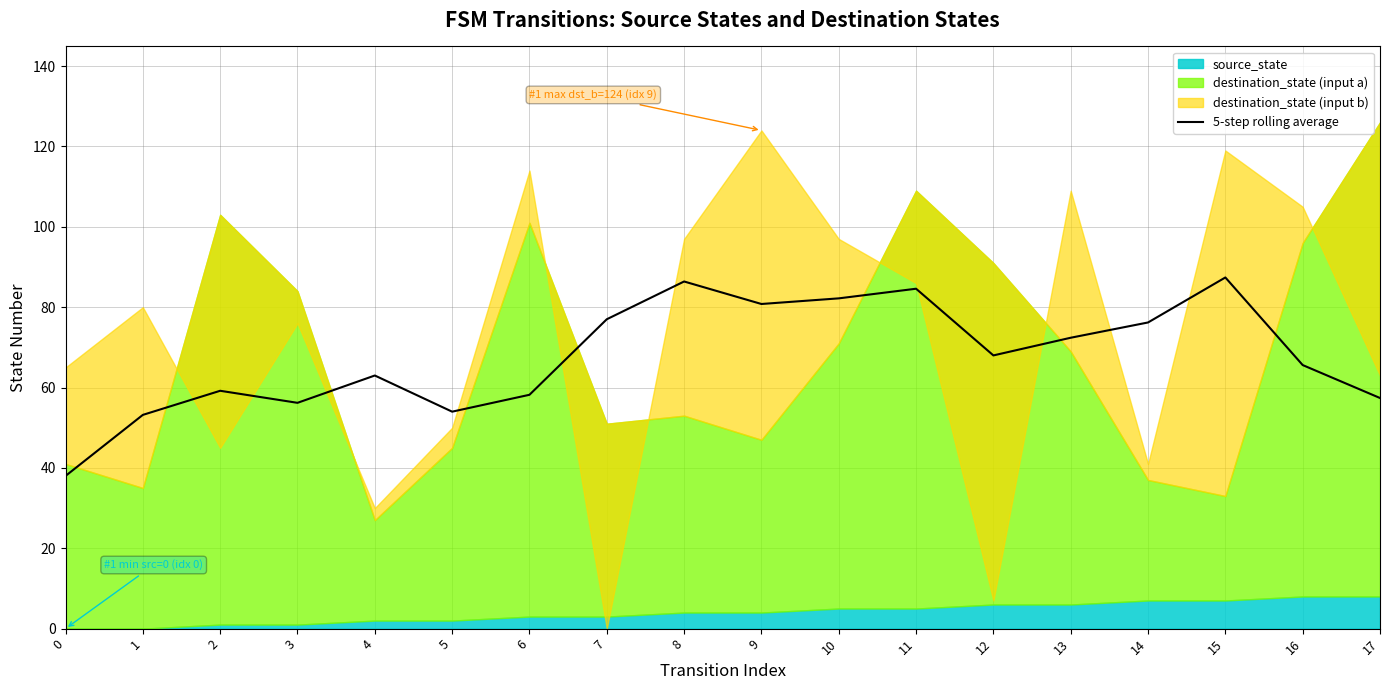

Reading right to left, extract all data points from this chart.

17=57.4	16=65.6	15=87.4	14=76.2	13=72.4	12=68.0	11=84.6	10=82.2	9=80.8	8=86.4	7=77.0	6=58.2	5=54.0	4=63.0	3=56.2	2=59.2	1=53.2	0=38.0